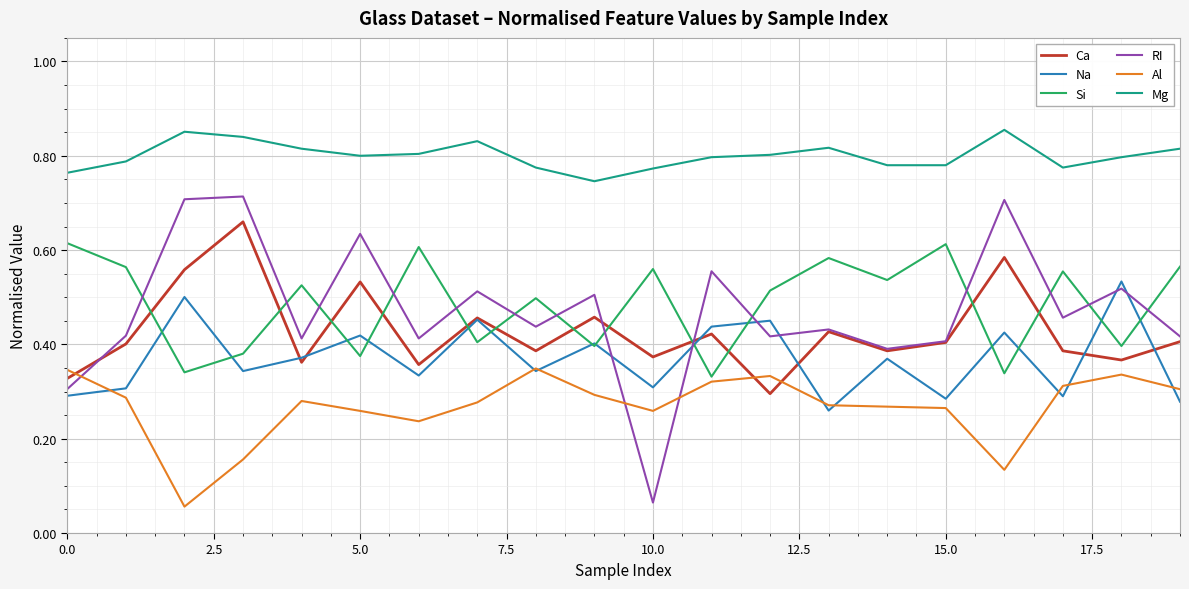

List the series in order of their peak value, highest first.

Mg, RI, Ca, Si, Na, Al